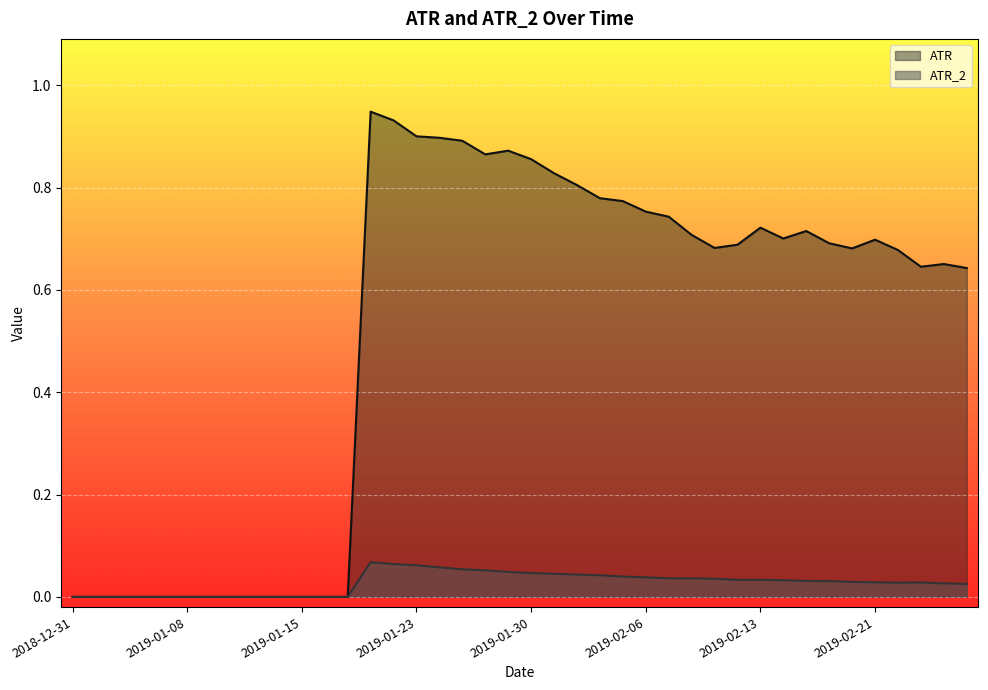

True or false: ATR and ATR_2 cross at least once.

False